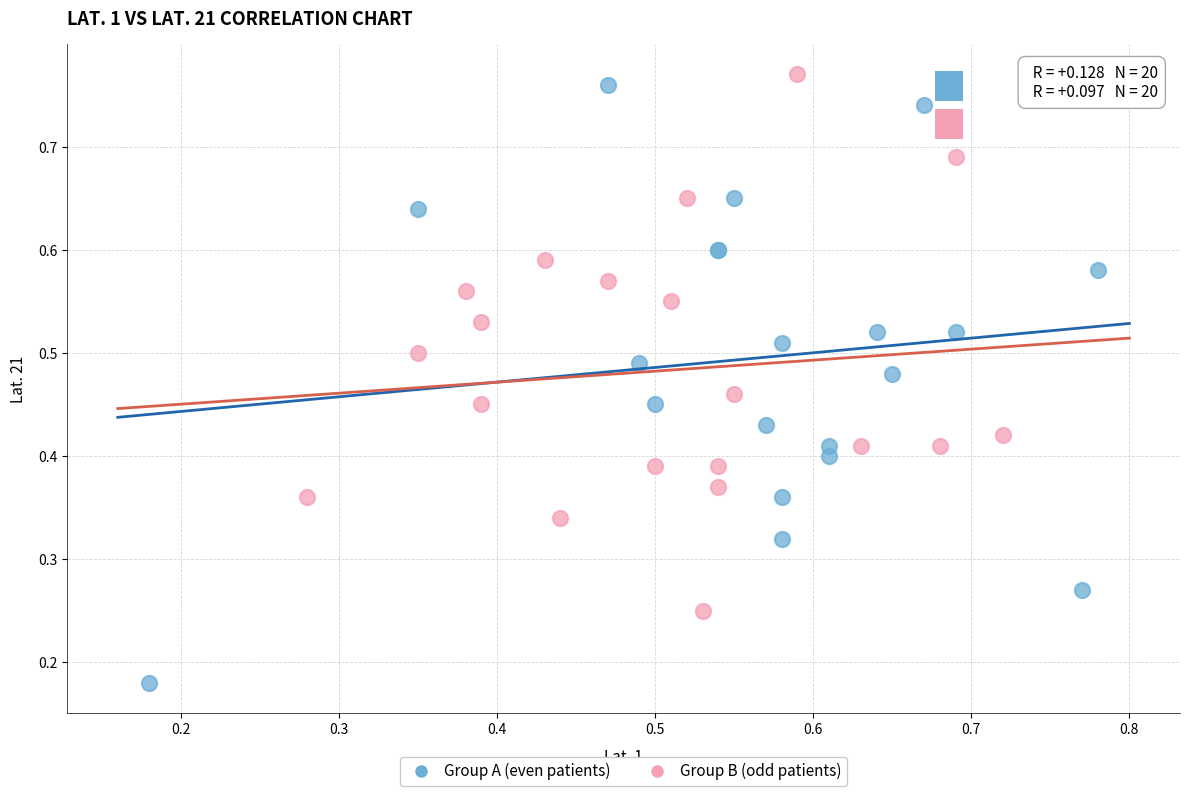

Which series has the widest spread of Y values?

Group A (even patients)